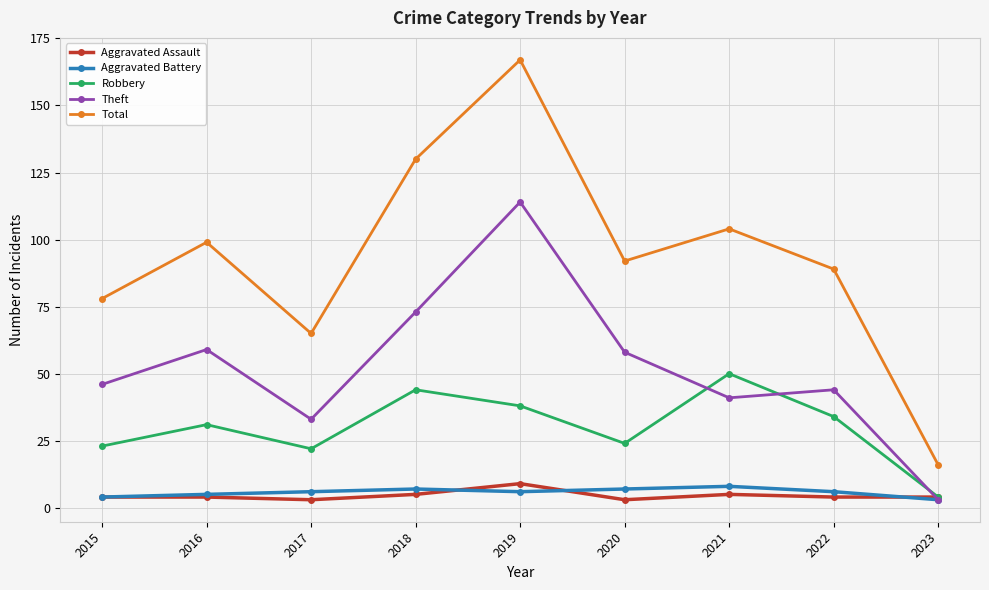

How many interior local peaks does the Robbery series have?

3